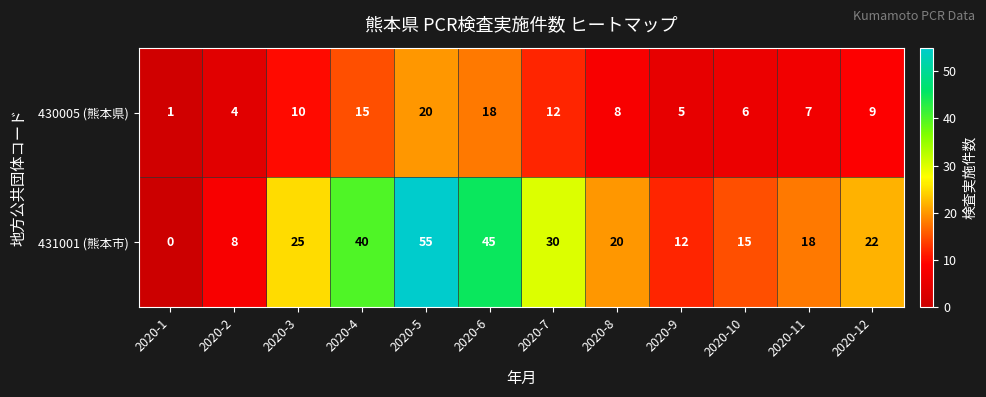

The value of 430005 (熊本県) at 2020-11 is 2. True or false?

False